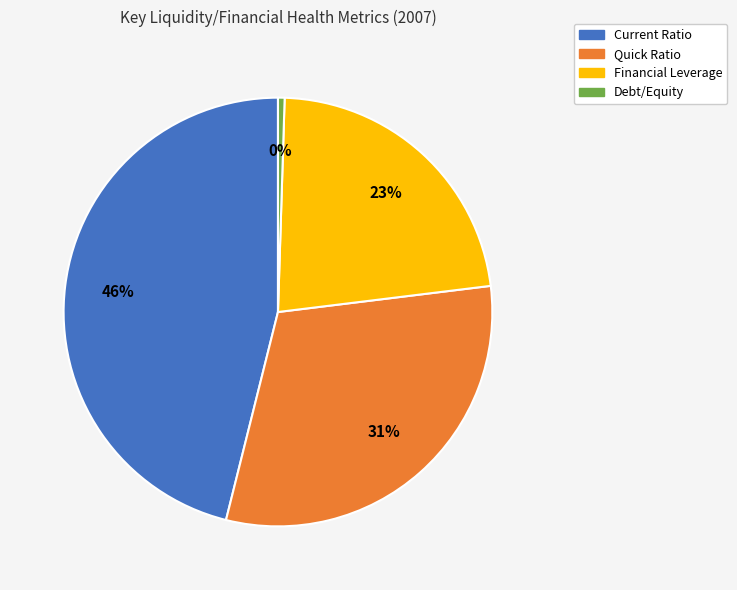

To the nearest percent, what is the difference between the largest and smallest slice percentages?

46%